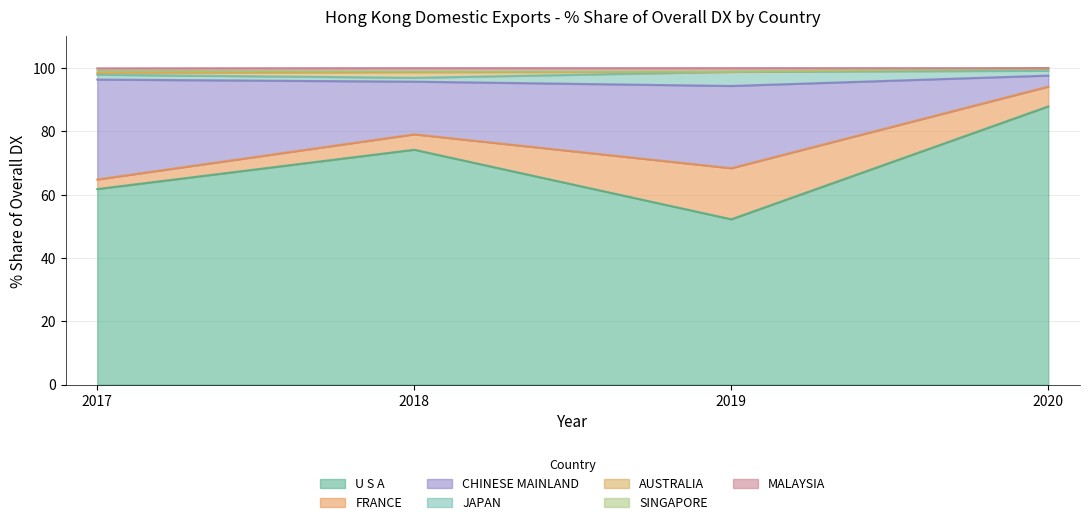

What is the difference between the second highest and second lowest values in the 201912_% Share series?

25.9